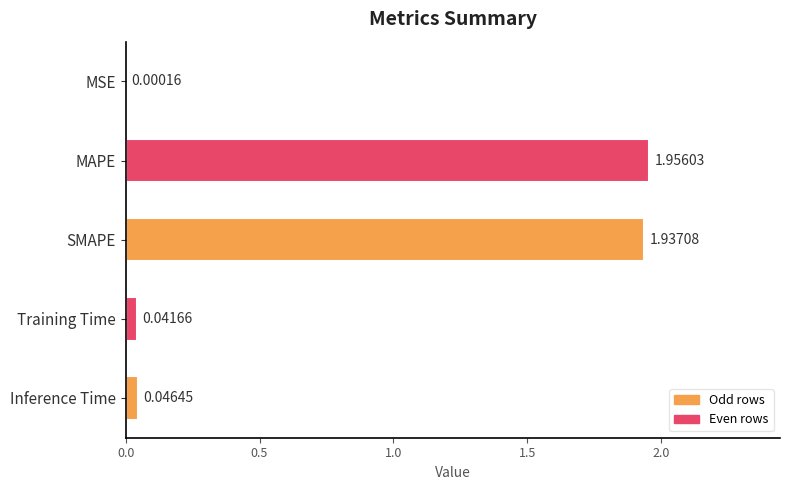

What is the change in value from MSE to SMAPE?

+1.9